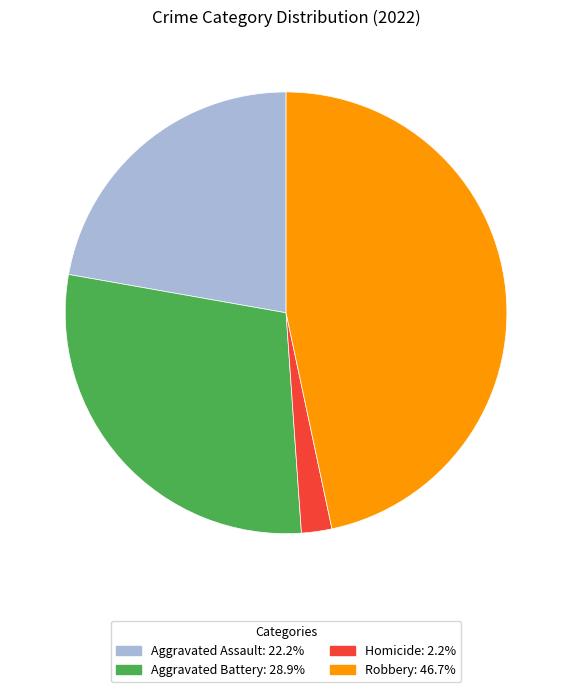

Is there any slice that represents more than half of the pie?

No